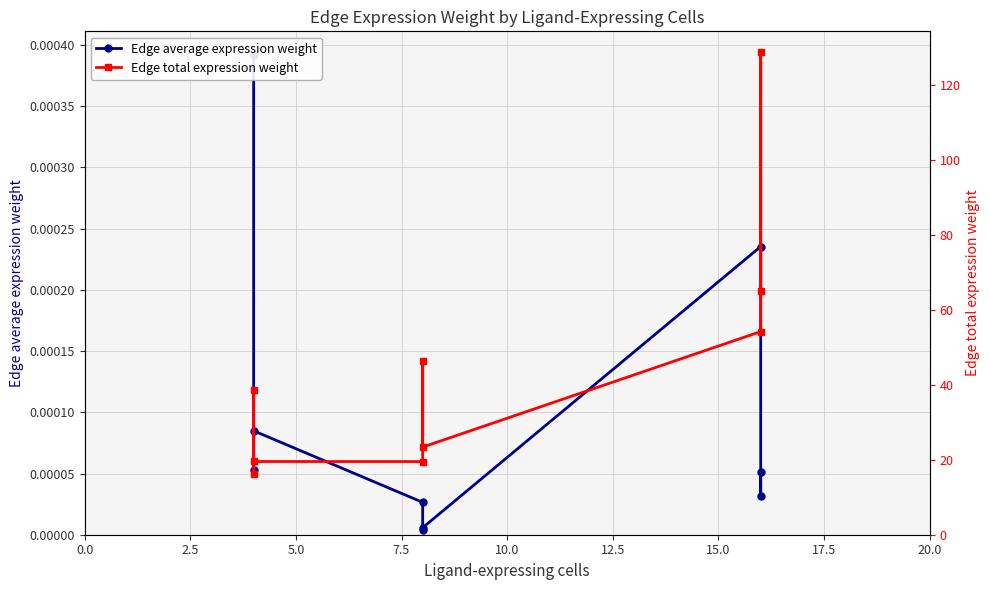

The Edge total expression weight series shows 19.5 at 7.5. True or false?

True